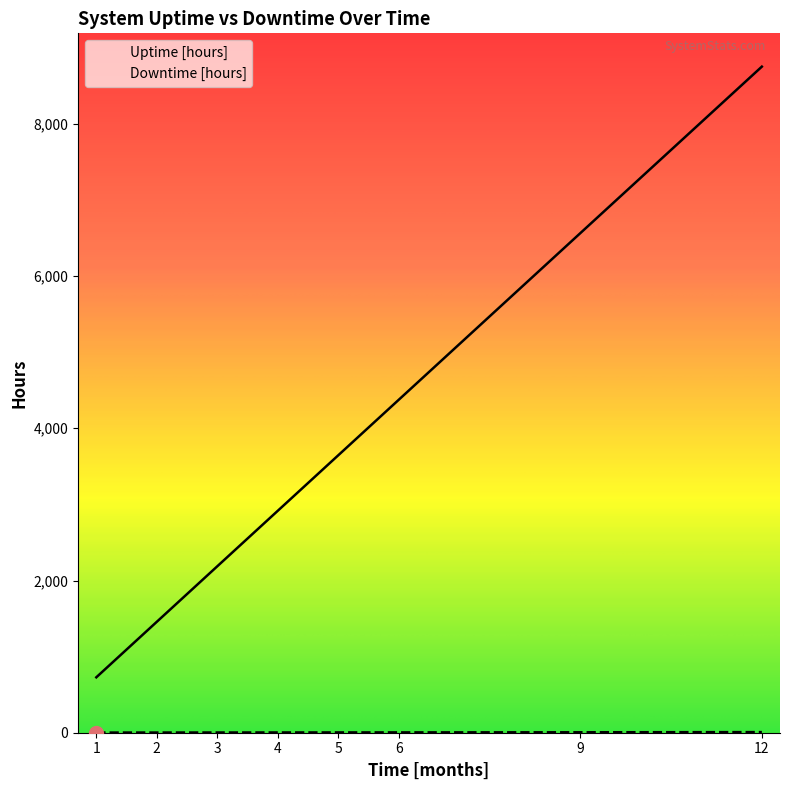

The Downtime [hours] series shows 1.3 at 3. True or false?

False